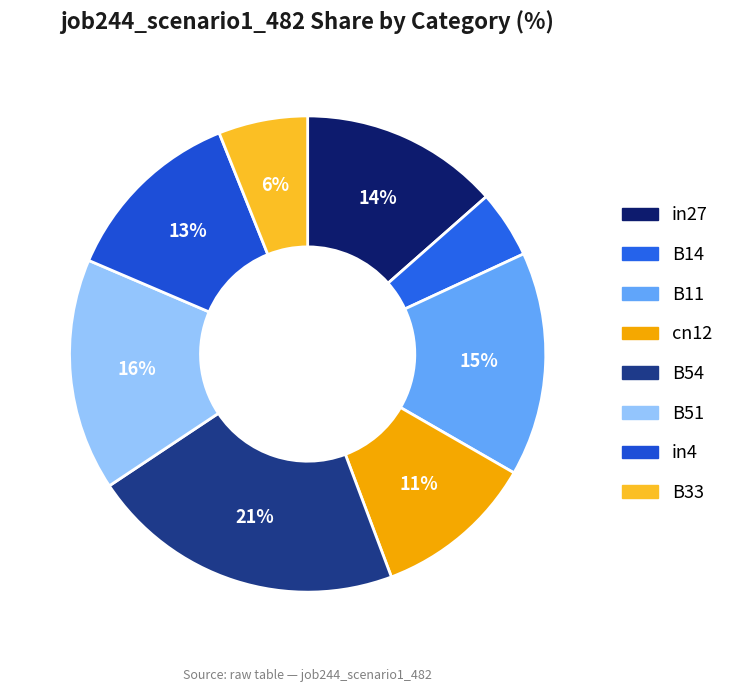

How much of the chart is everything except B33?

93.9%